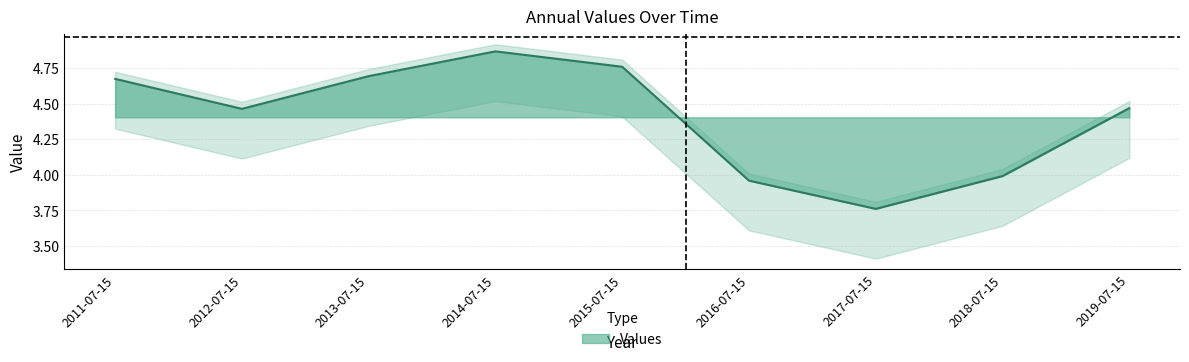

Is it true that the value at 2016-07-15 is 5.2?

False